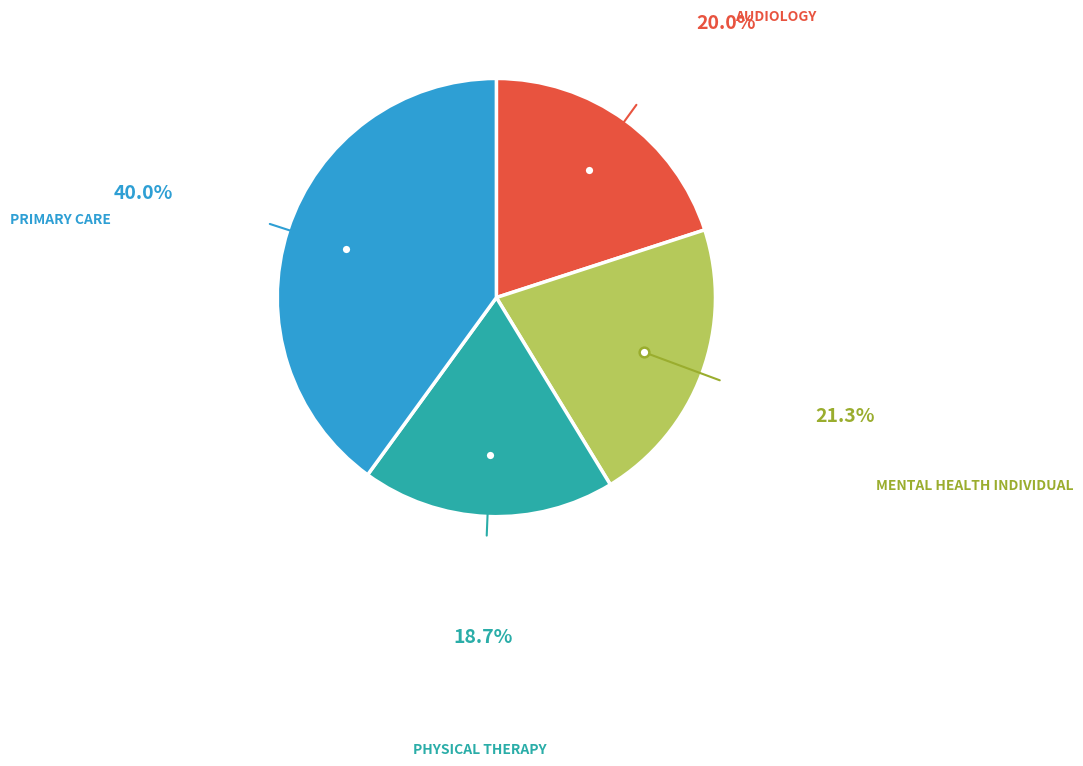

Is there any slice that represents more than half of the pie?

No